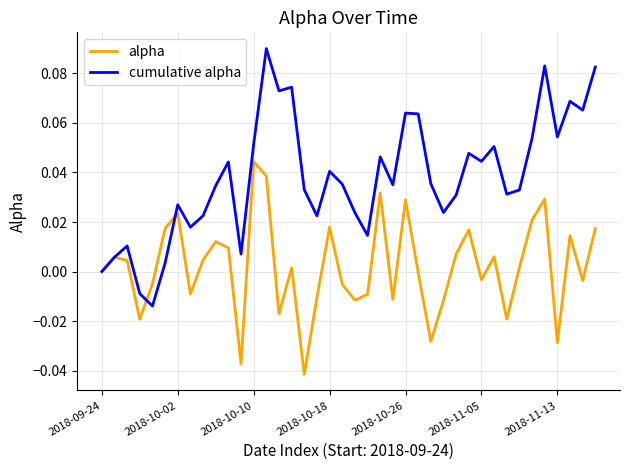

Which series has the largest range (max minus min)?

cumulative alpha